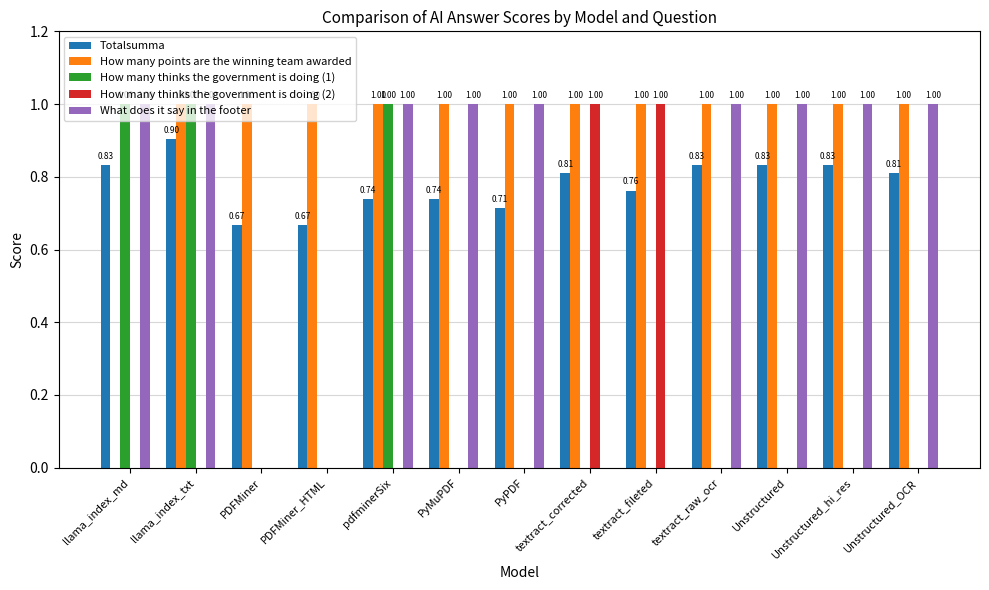

What is the sum of all How many points are the winning team awarded values?

12.0